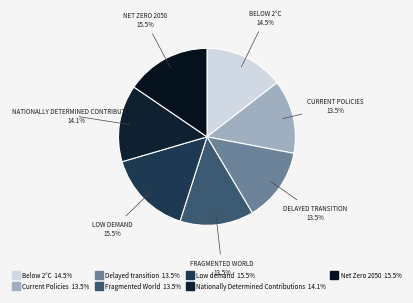

Combined, do Below 2°C and Fragmented World account for over 50%?

No